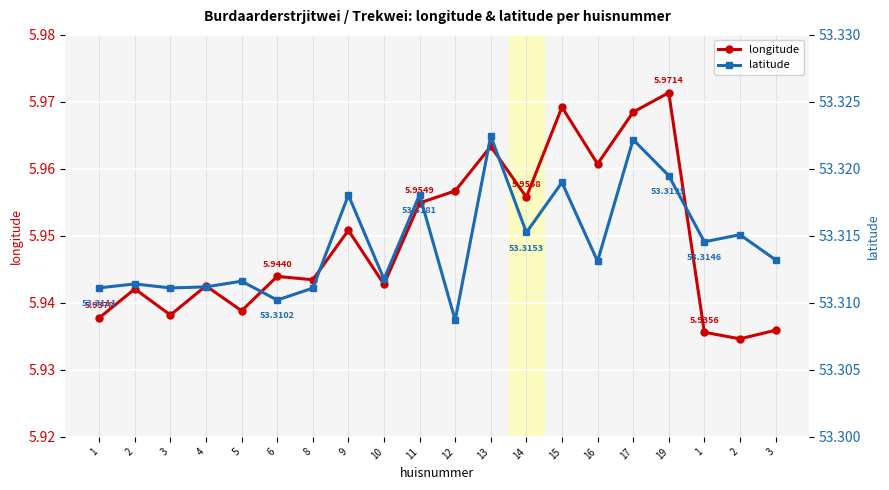

Which series has the widest spread of values?

longitude